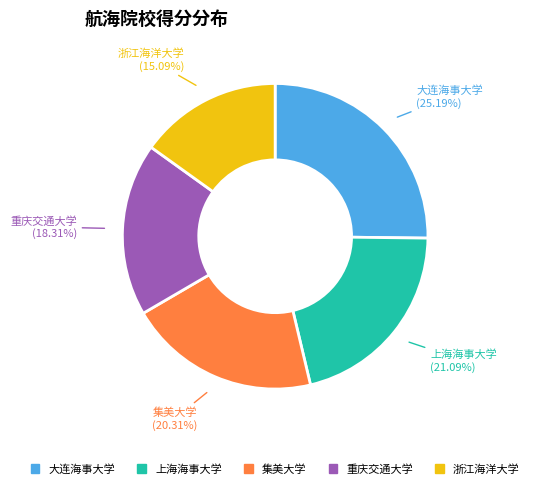

To the nearest percent, what is the difference between the largest and smallest slice percentages?

10%